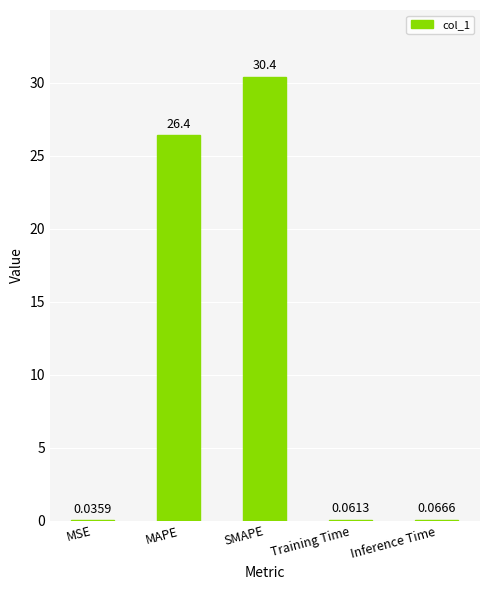

Which has a higher value, Training Time or MSE?

Training Time